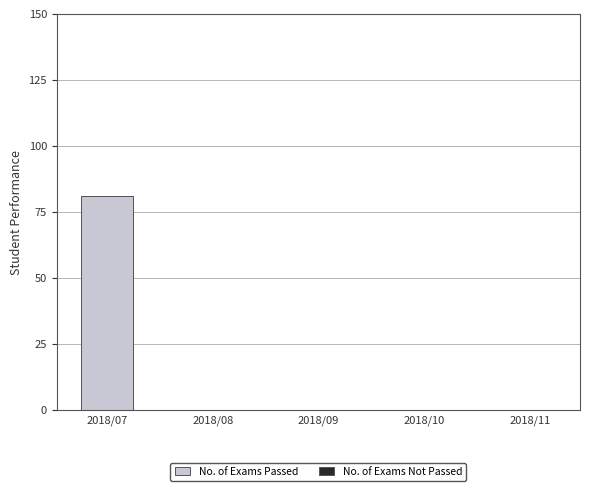

Reading left to right, transcribe all the data shown in this chart.

2018/07=81	2018/08=0	2018/09=0	2018/10=0	2018/11=0